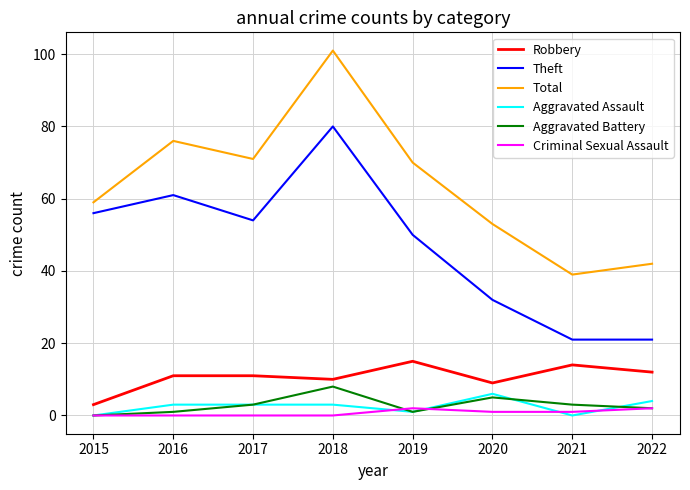

How many lines are shown in the chart?

6